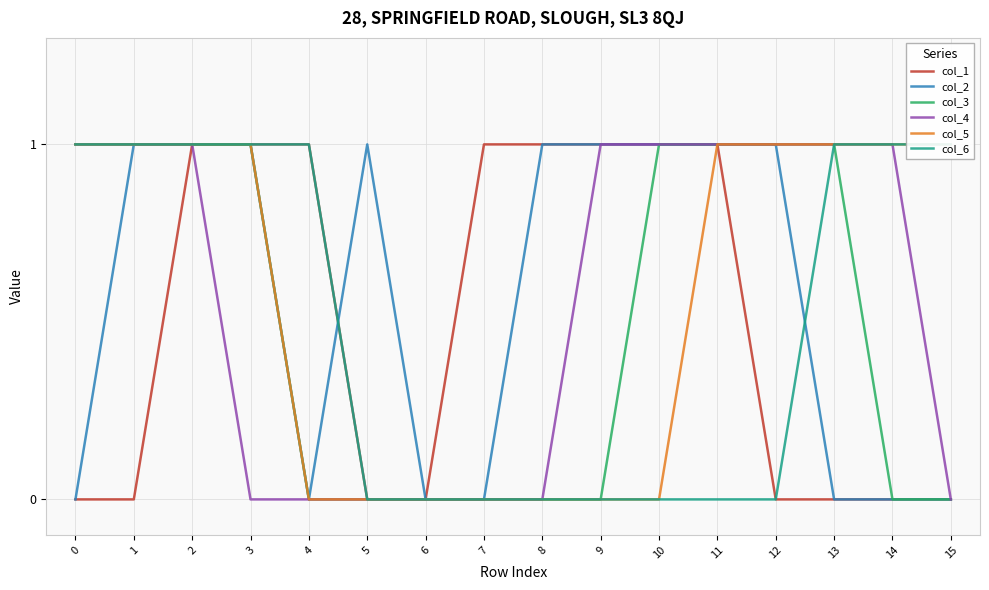

True or false: col_5 and col_4 cross at least once.

False